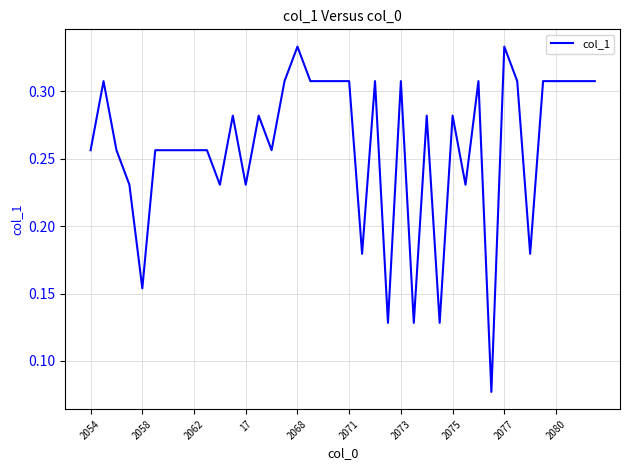

Count the values in the range 0 to 1.

40